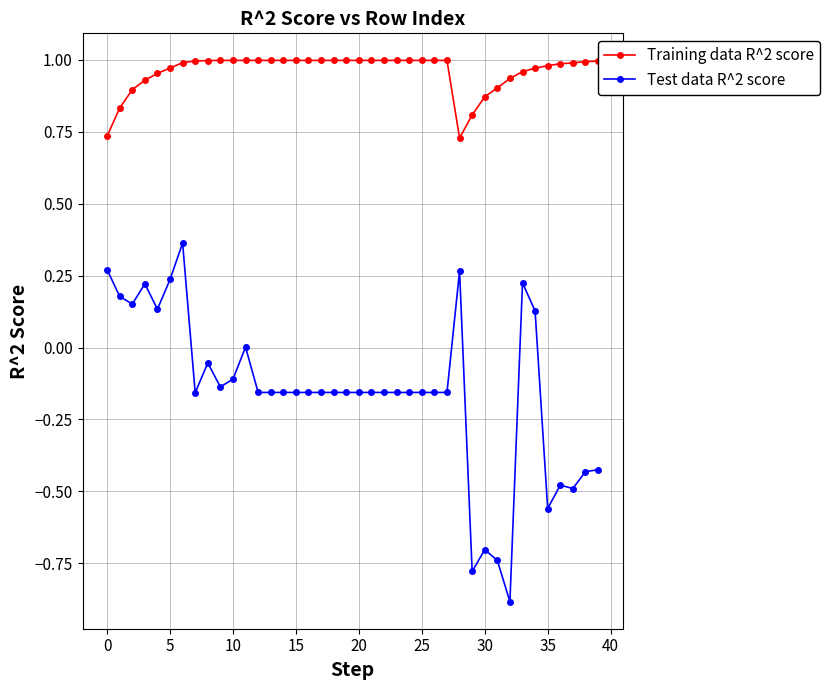

What is the difference between the second highest and minimum values in the Test data R^2 score series?

1.2